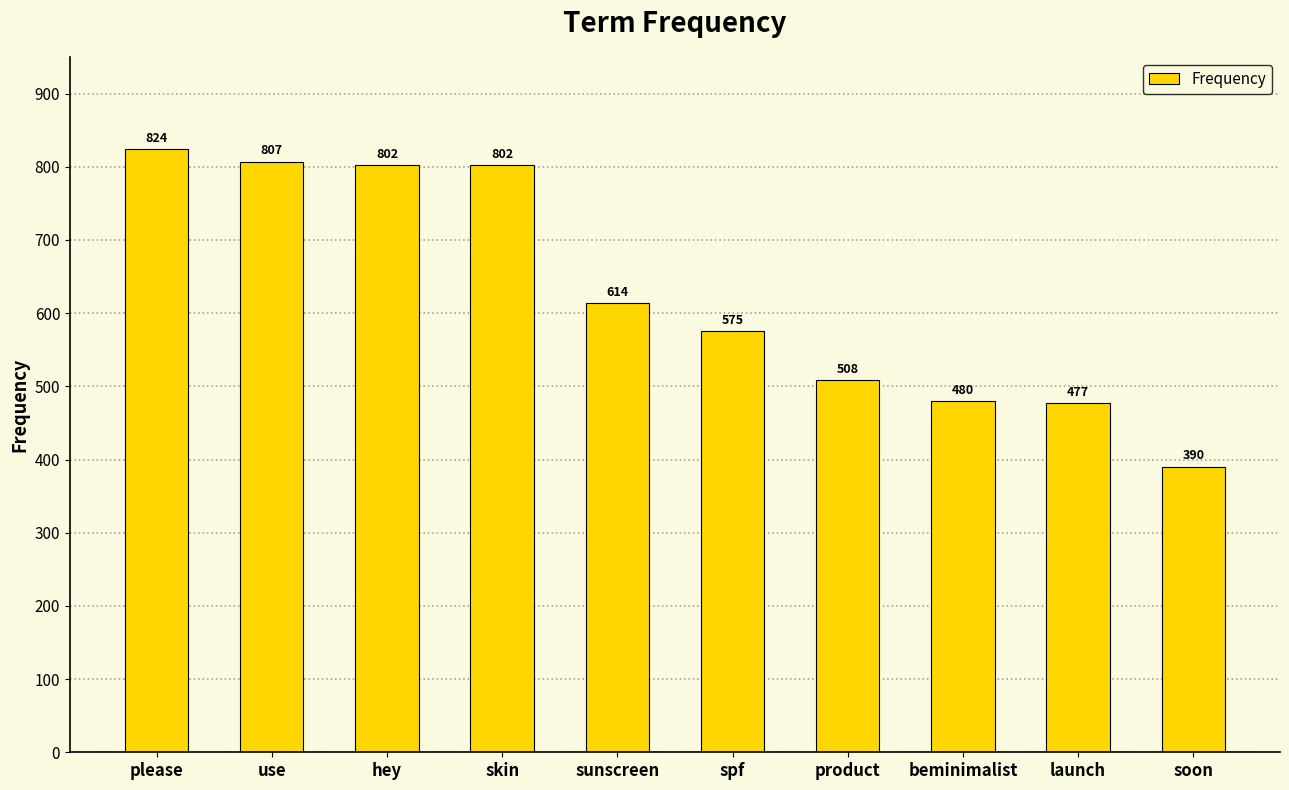

What is the difference between the values at please and sunscreen?

210